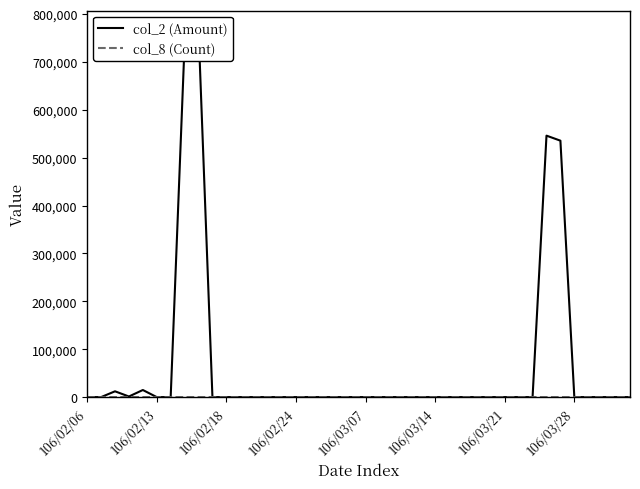

At which label does col_8 (Count) reach its peak?

106/03/07